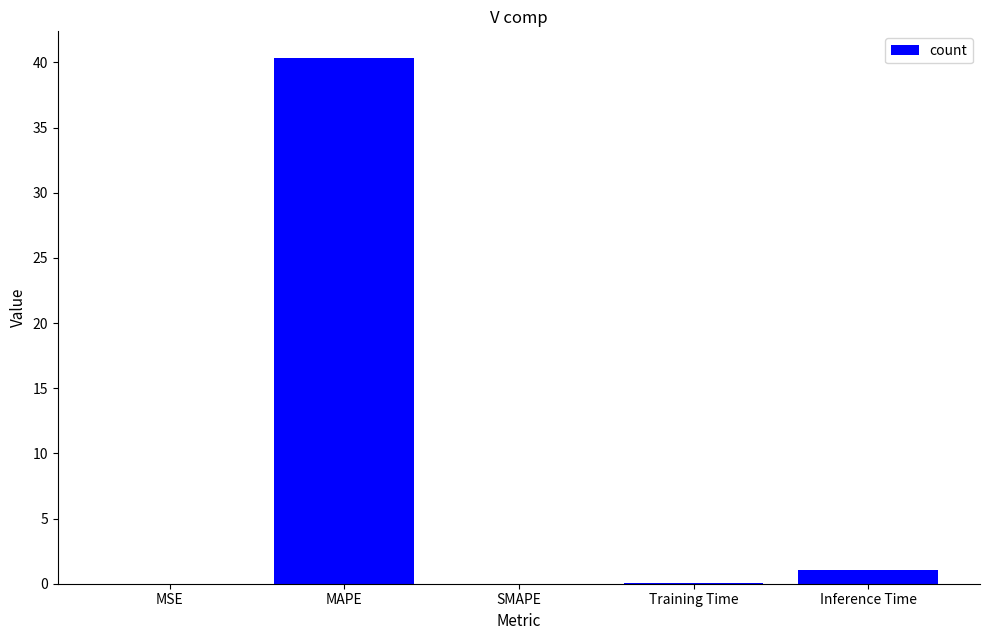

What is the change in value from MAPE to SMAPE?

-40.4